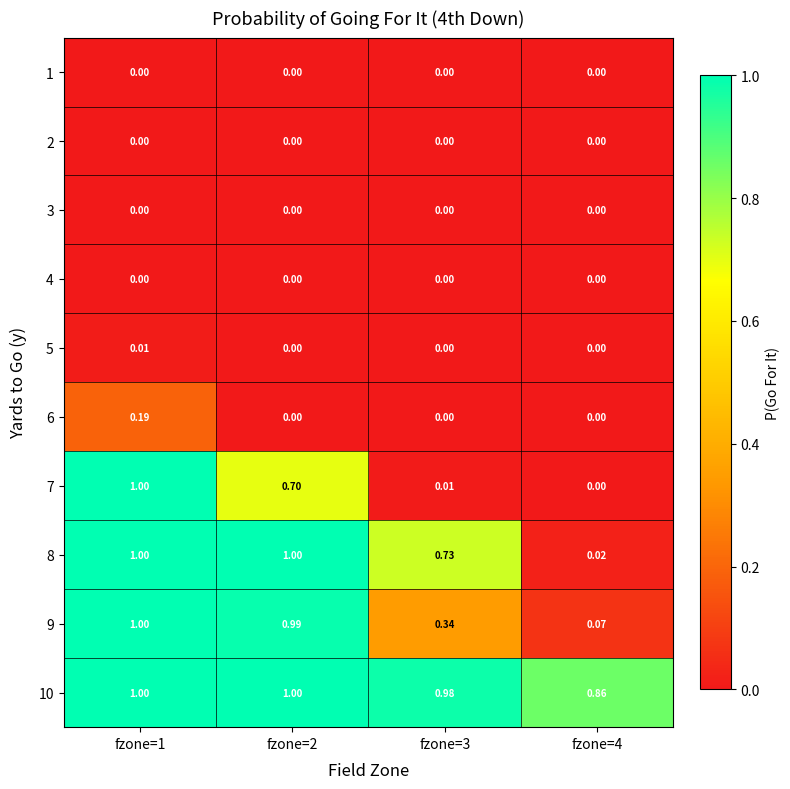

How many distinct data groups are displayed?

10